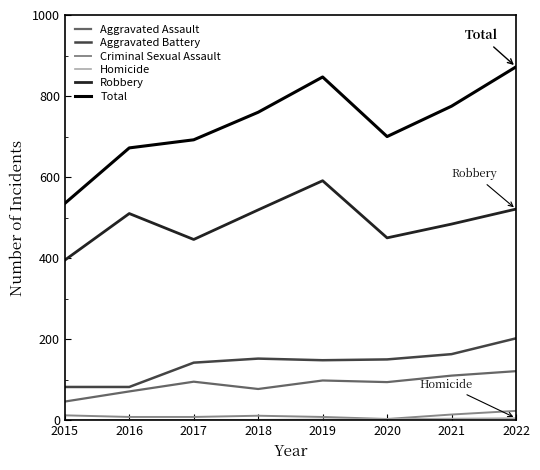

What is the total value across all series at 2017?

1384